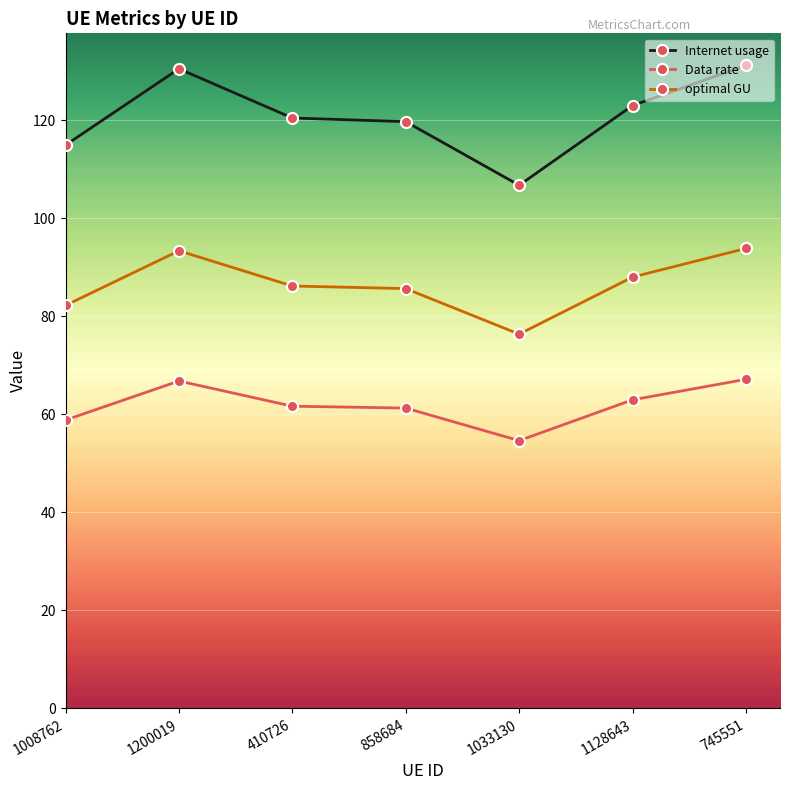

True or false: Data rate has a value of 61.7 at 410726.

True